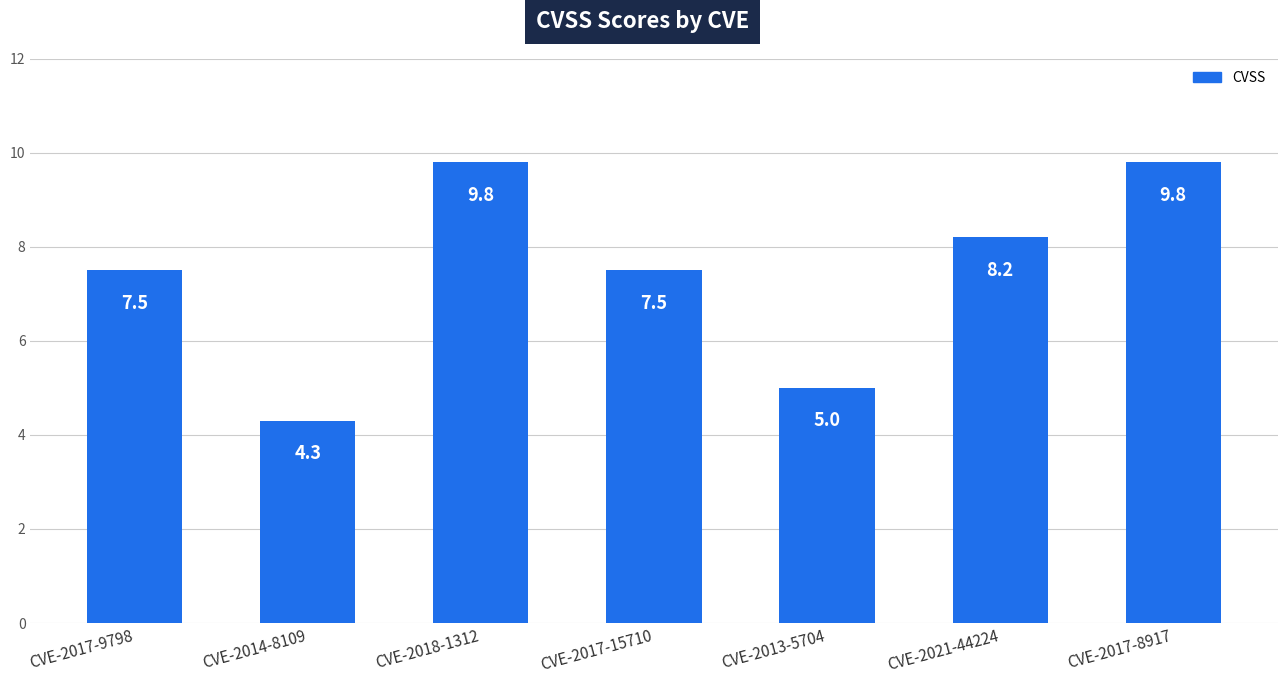

How many data points are less than 7?

2